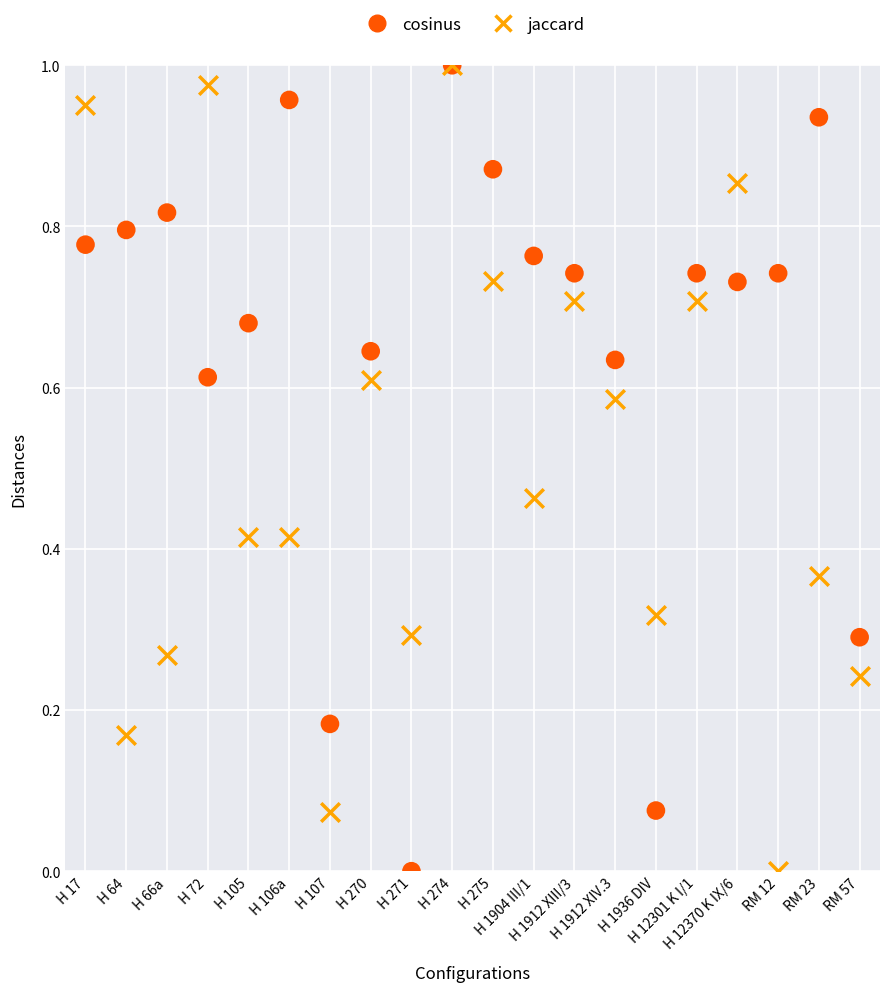

What are all the series names shown in the legend?

cosinus, jaccard